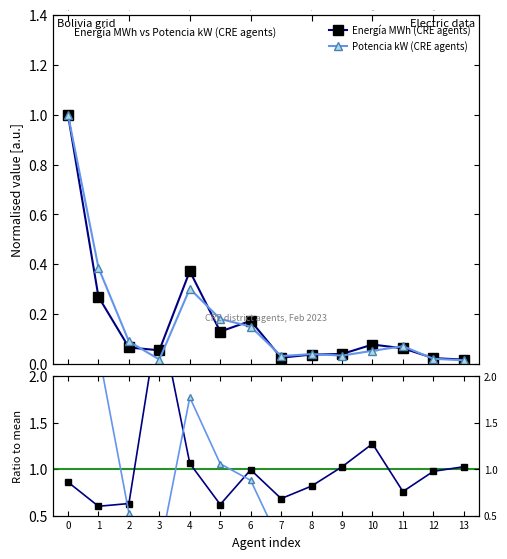

Which series has the widest spread of values?

Potencia kW (CRE agents)